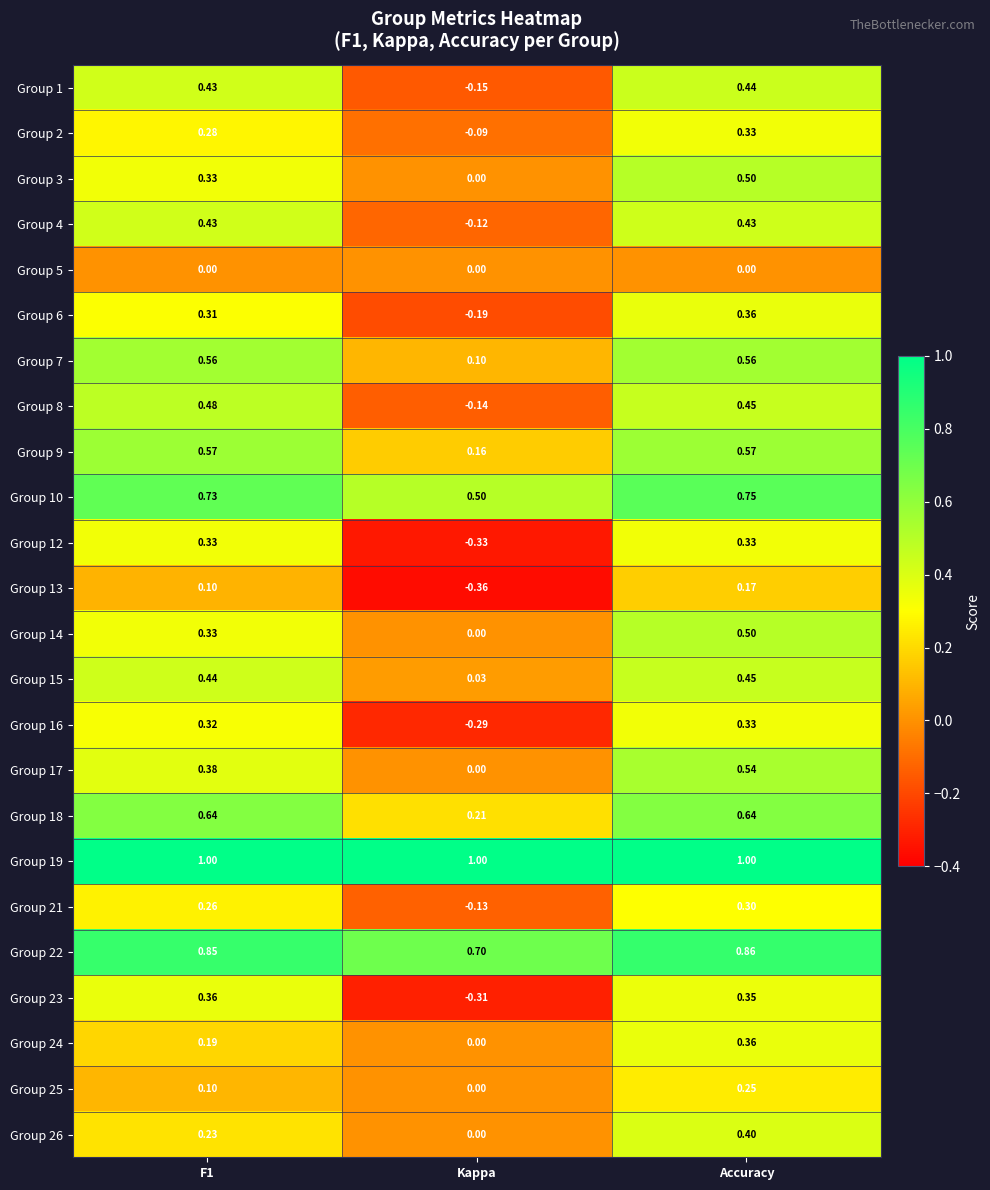

Which series has the widest spread of values?

Group 23